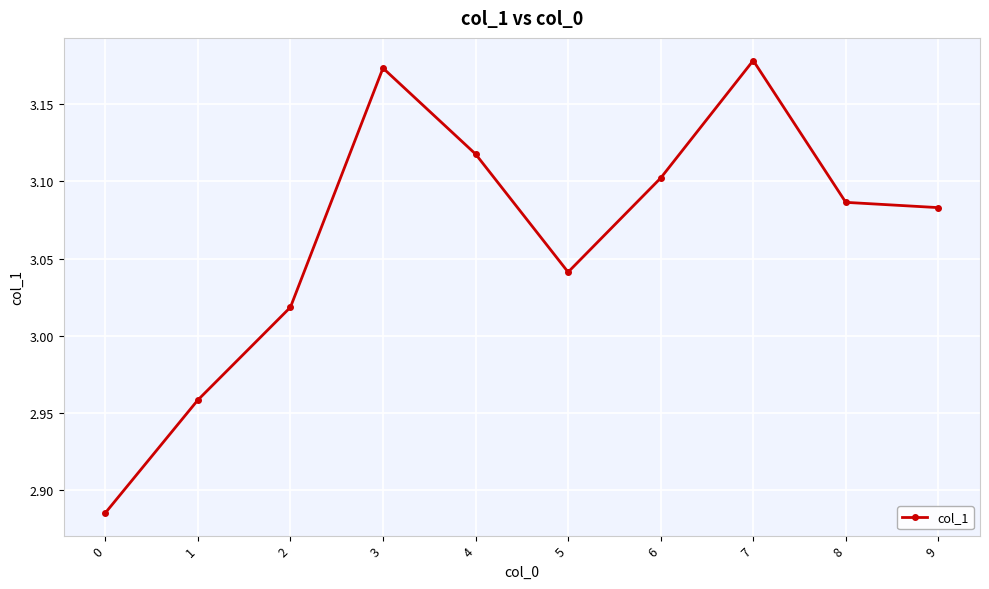

The chart shows a value of 5.6 at 7. True or false?

False